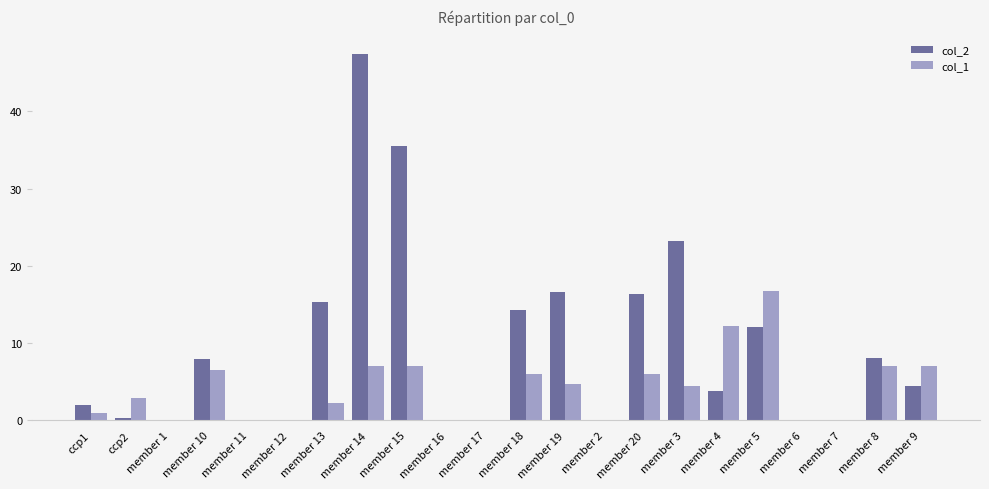

The col_2 series shows 0.0 at member 11. True or false?

True